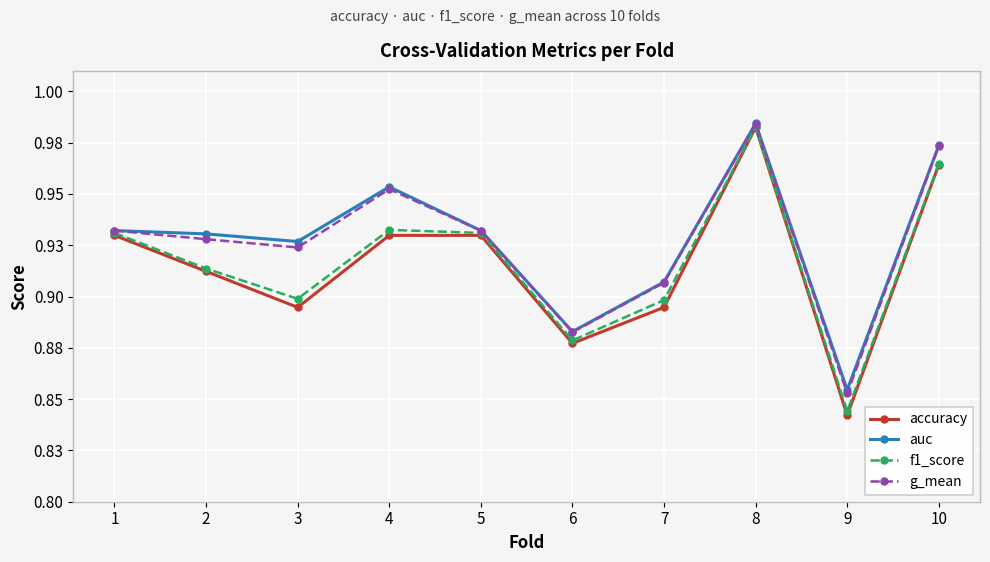

True or false: auc and accuracy intersect in this chart.

False